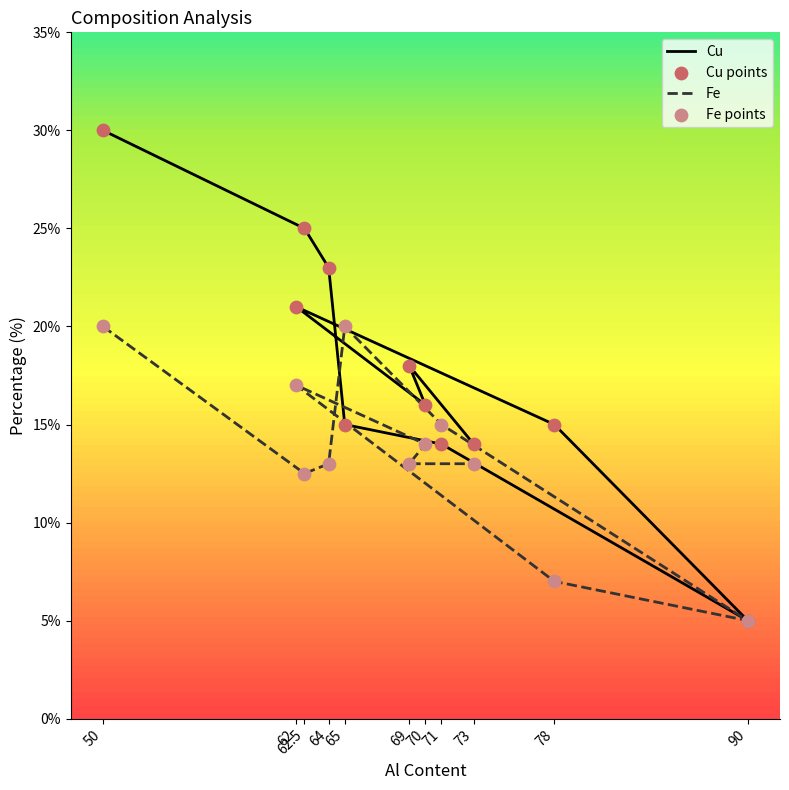

Is the value of Cu points at 62 greater than the value of Cu at 50?

No